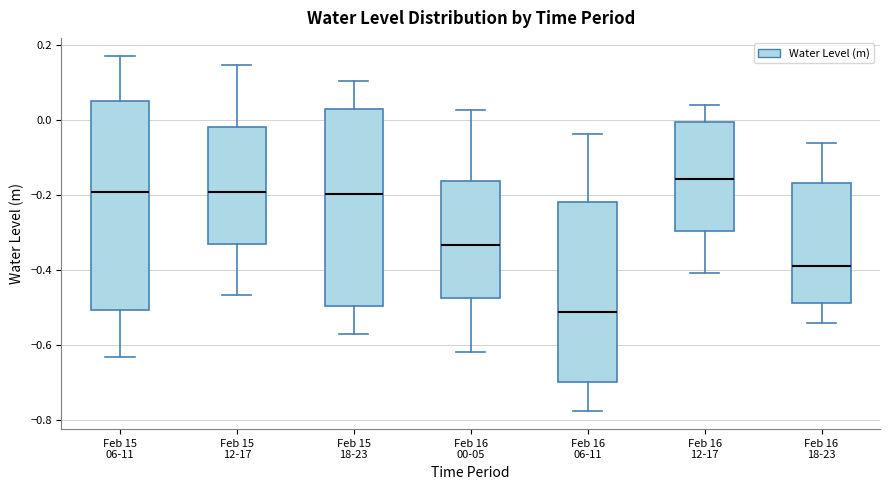

Where does the median line of the box for Feb 16 18-23 sit on the y-axis? The values are not printed on the chart, so give them approximately, as read against the axis.

-0.38